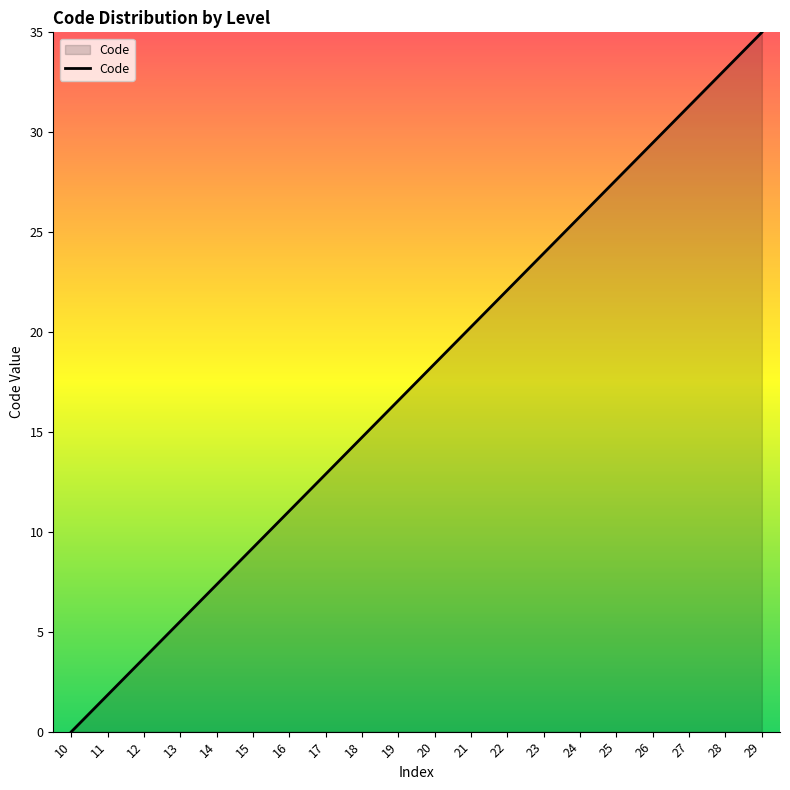

At which category does the chart reach its minimum across all series?

10